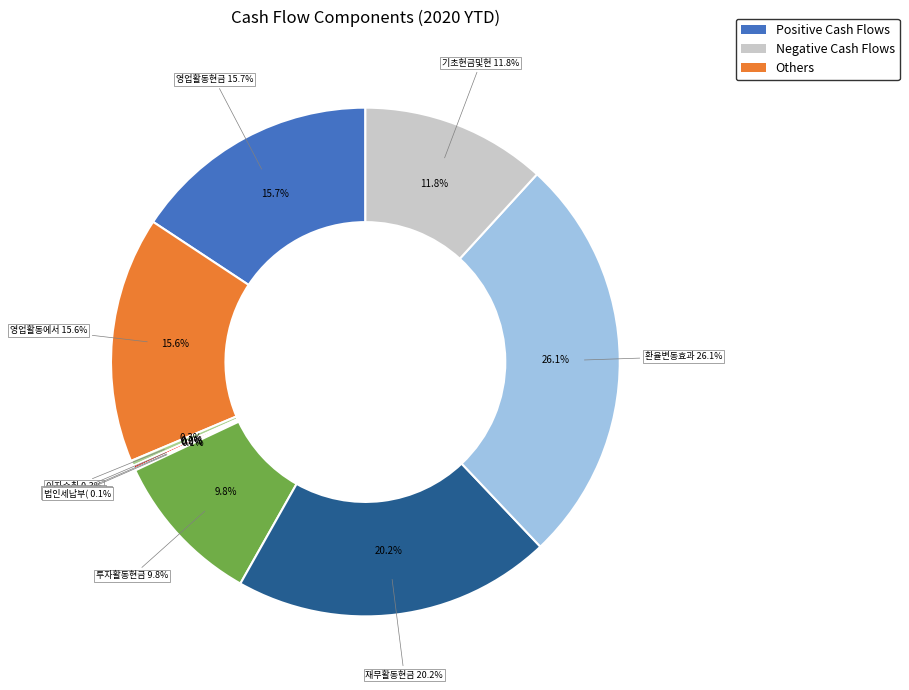

Count the number of slices in the pie.

10